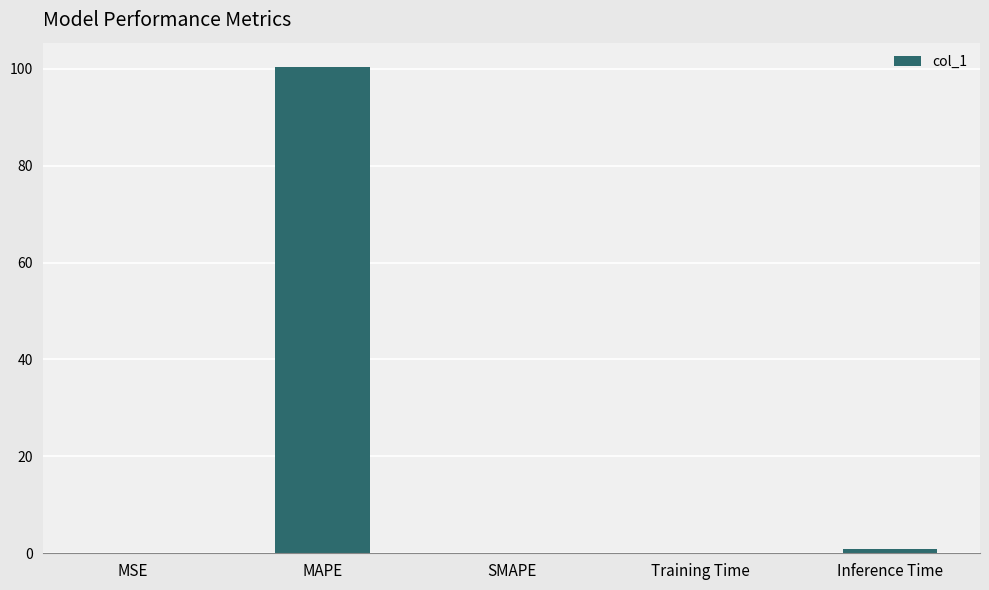

True or false: the data shows 0.0 at SMAPE.

True